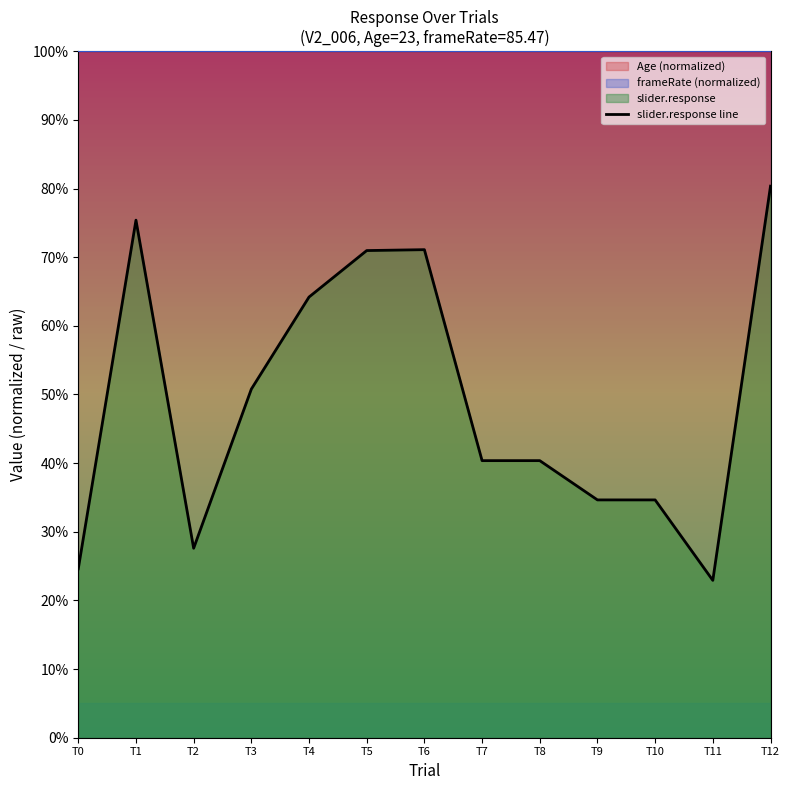

At which label does the data first exceed 40?

T1